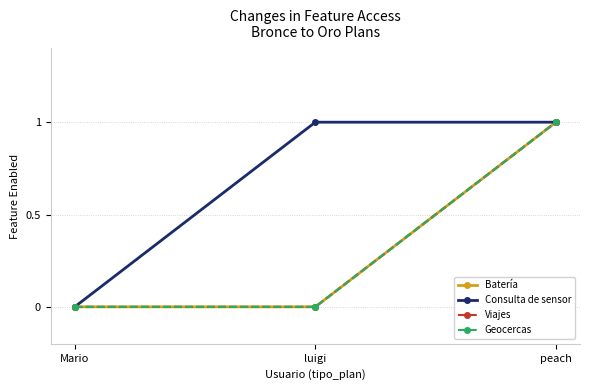

Reading left to right, list all the values displayed in this chart.

Batería: Mario=0	luigi=0	peach=1
Consulta de sensor: Mario=0	luigi=1	peach=1
Viajes: Mario=0	luigi=0	peach=1
Geocercas: Mario=0	luigi=0	peach=1